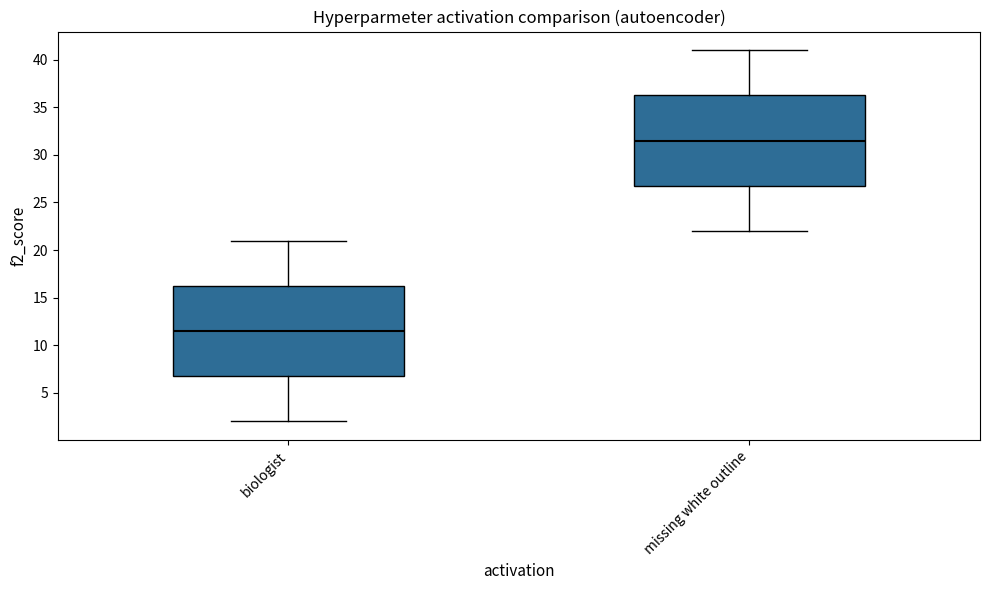

Which box's median line is the highest?

missing white outline